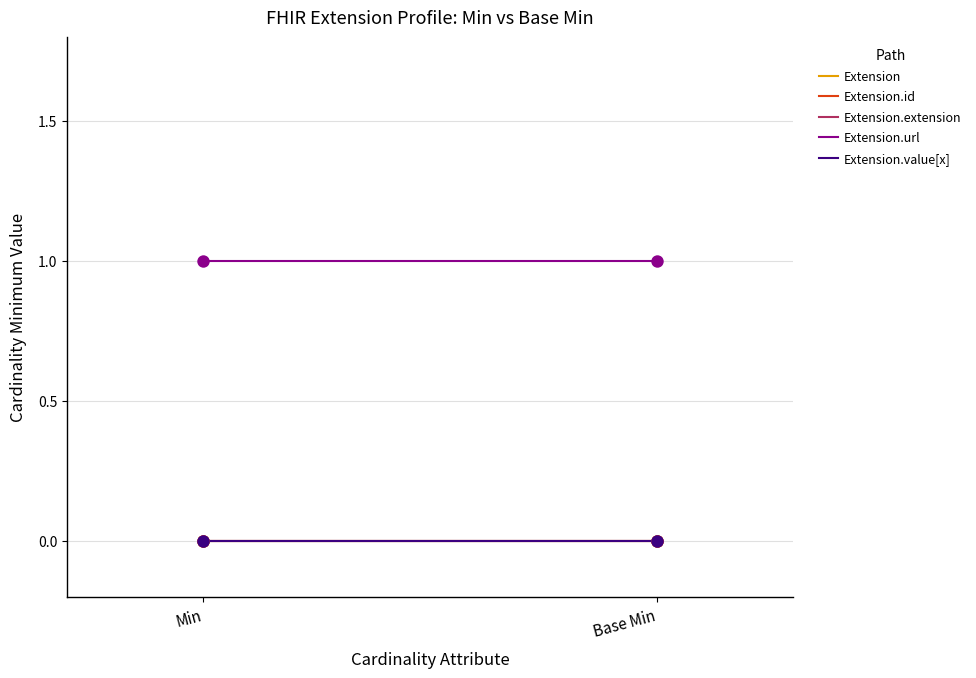

Is the value of Extension.url at Base Min greater than the value of Extension at Base Min?

Yes